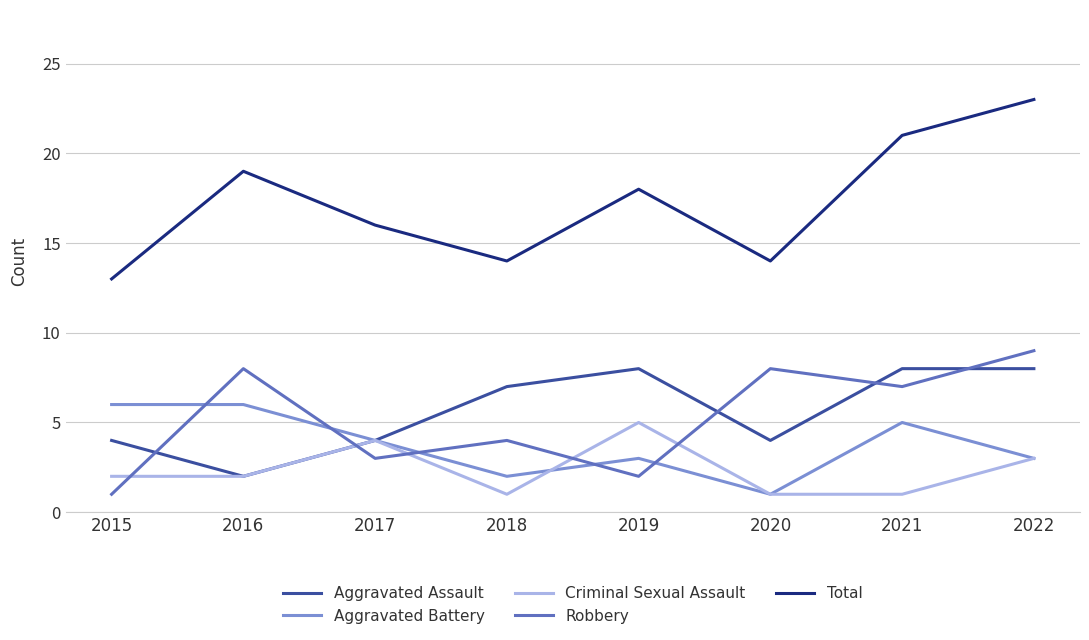

What are all the series names shown in the legend?

Aggravated Assault, Aggravated Battery, Criminal Sexual Assault, Robbery, Total